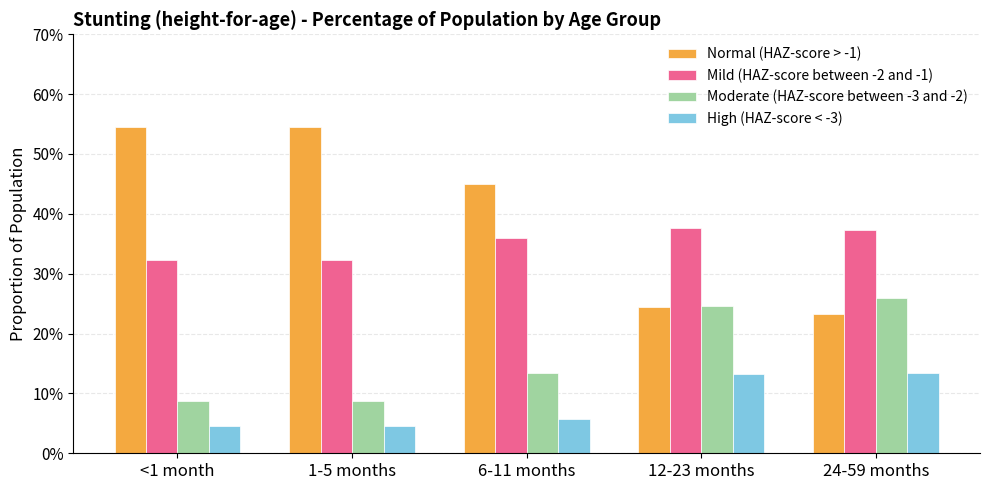

Does the chart contain any negative values?

No